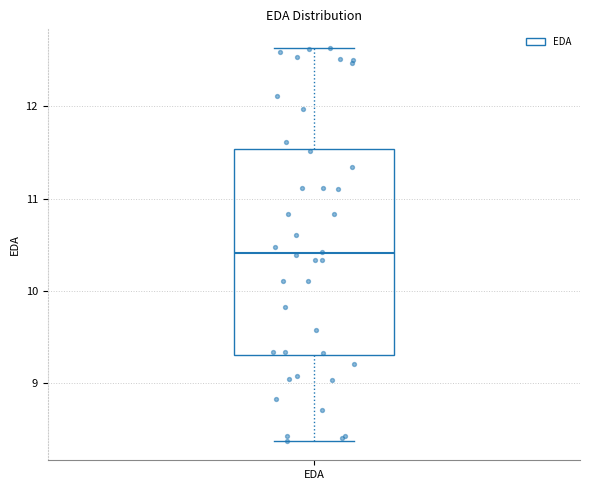

Transcribe this box plot: give where the median line is, the range the box spans, and where the two whiskers end, as read against the y-axis. The values are not printed on the chart, so give them approximately, as read against the axis.

median 10.4, box 9.3 to 11.5, whiskers 8.4 to 12.6